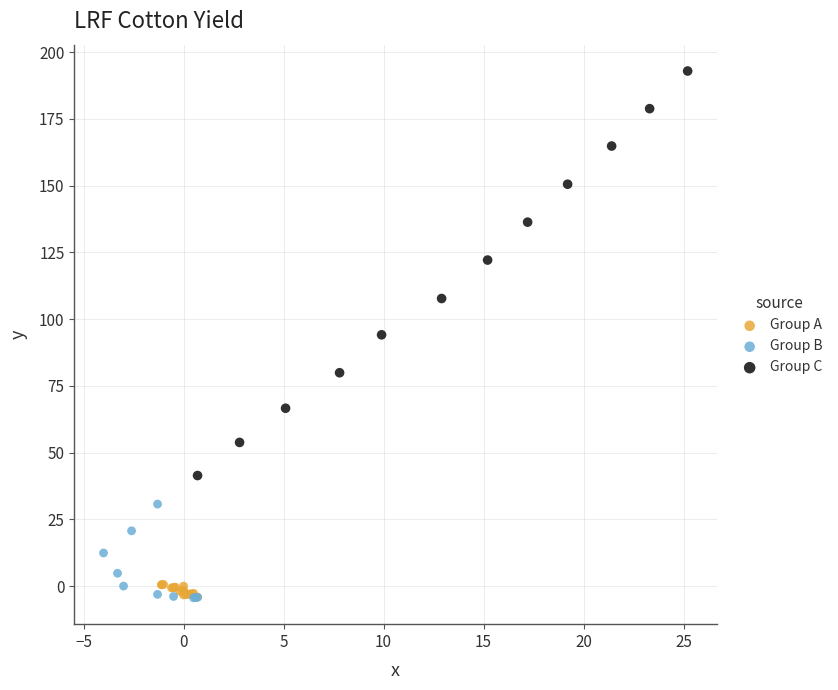

Which series has the largest Y range (max minus min)?

Group C